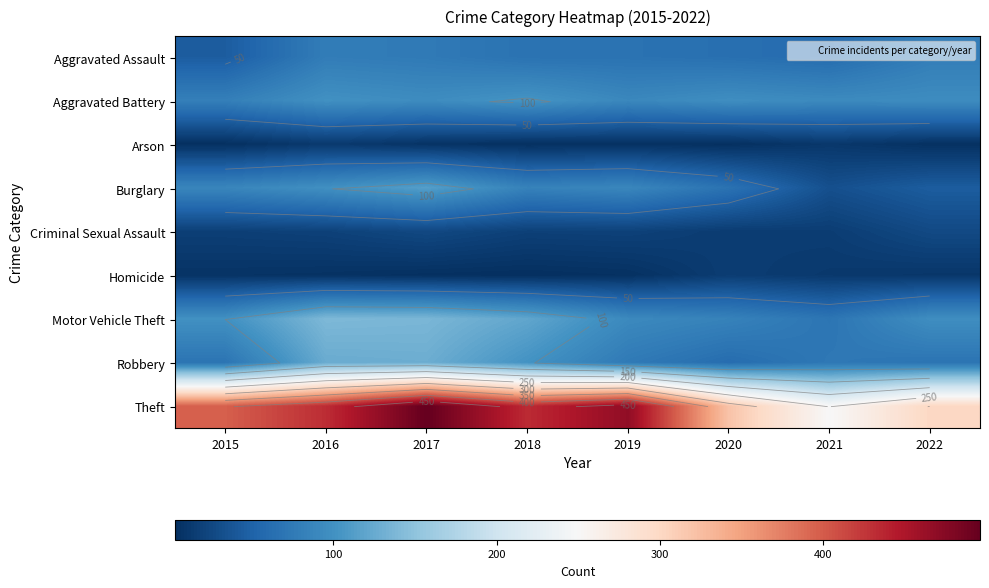

True or false: Aggravated Assault has a value of 64 at 2020.

True